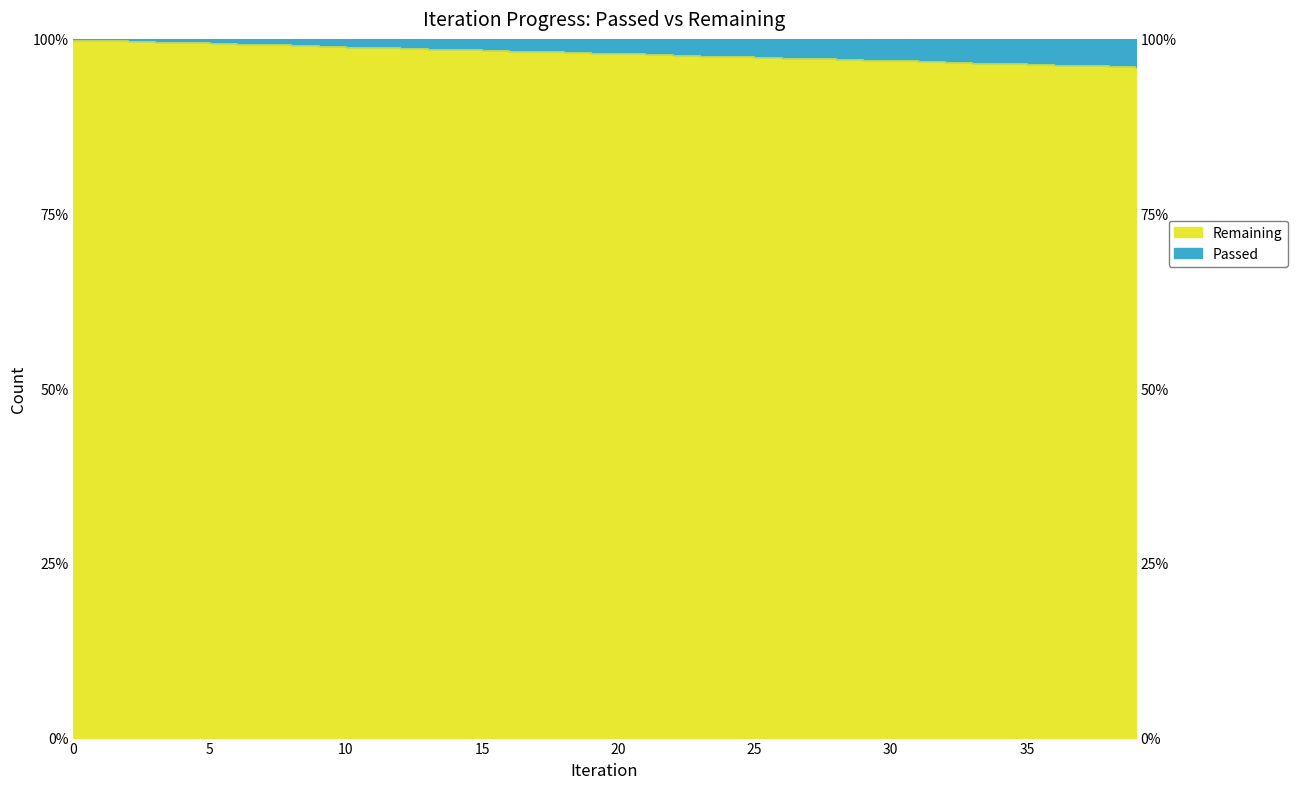

Reading left to right, what are all the values shown in this chart?

99.9	99.8	99.7	99.6	99.5	99.4	99.3	99.2	99.1	99.0	98.9	98.8	98.7	98.6	98.5	98.4	98.3	98.2	98.1	98.0	97.9	97.8	97.7	97.6	97.5	97.4	97.3	97.2	97.1	97.0	96.9	96.8	96.7	96.6	96.5	96.4	96.3	96.2	96.1	96.0